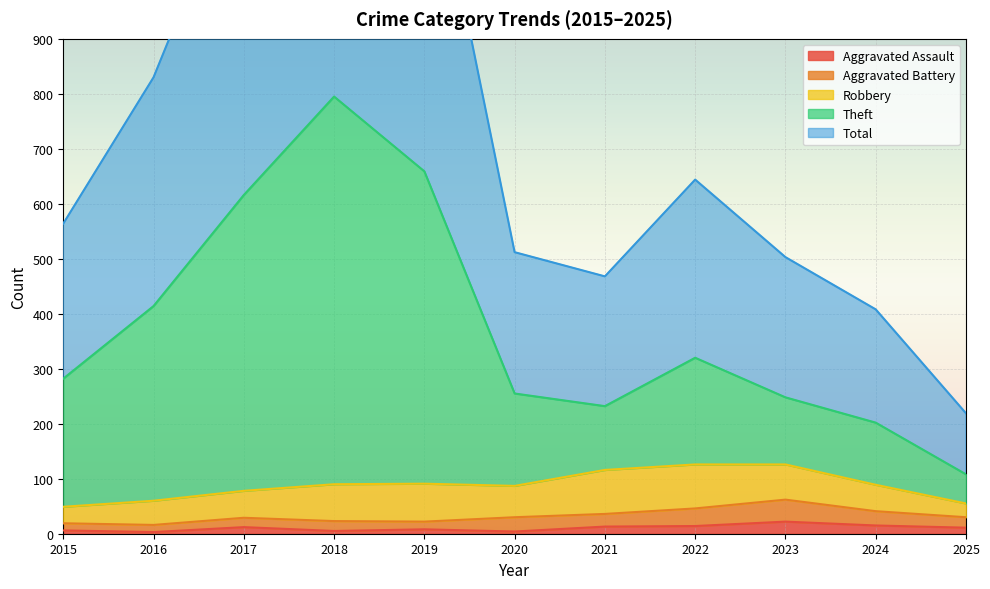

The value of Aggravated Assault at 2019 is 12. True or false?

False